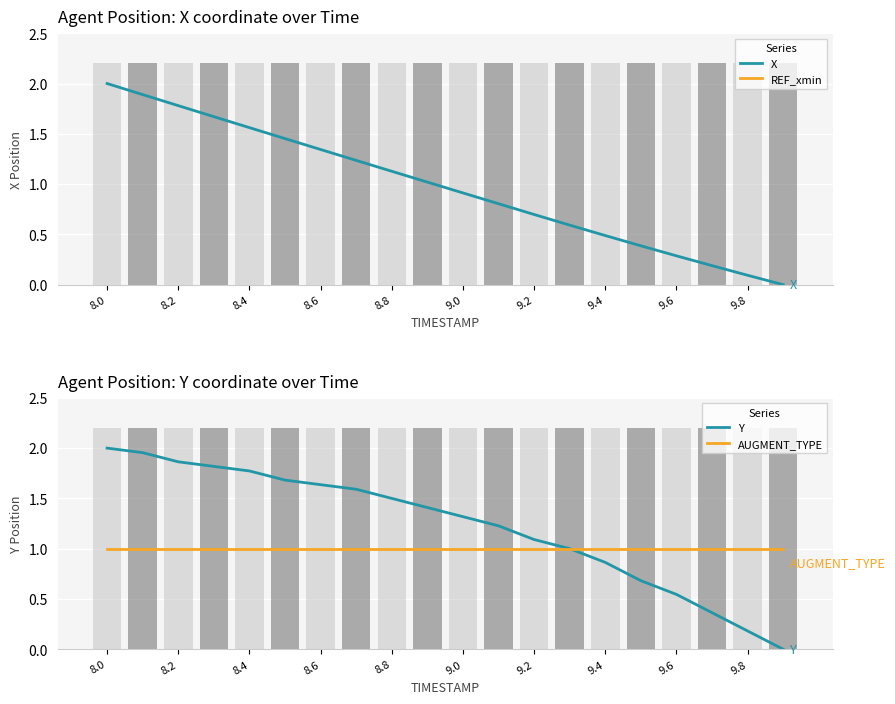

At which label does X reach its peak?

8.0